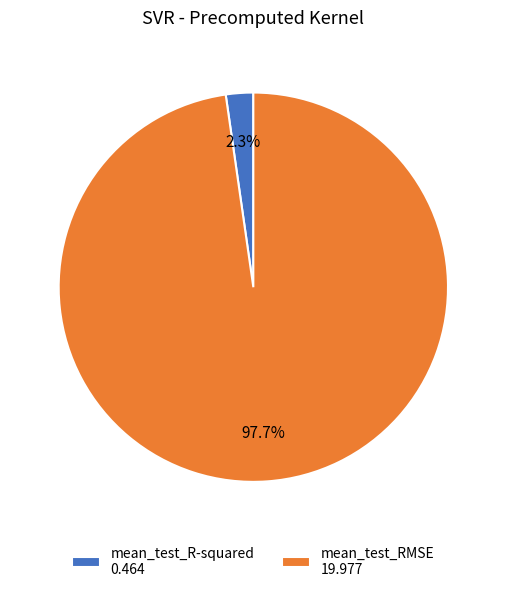

Is it true that mean_test_RMSE is 98% of the pie?

True